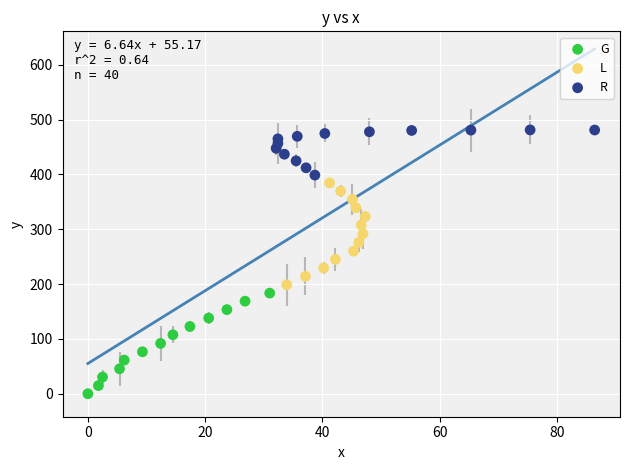

Which series contains the highest Y value?

R